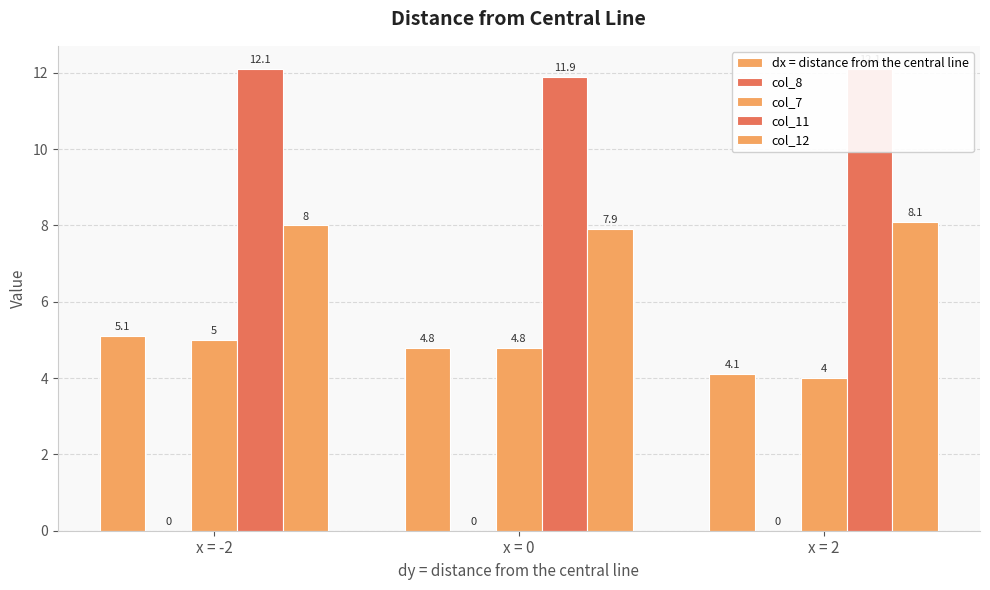

List the series in order of their peak value, highest first.

col_11, col_12, dx = distance from the central line, col_7, col_8